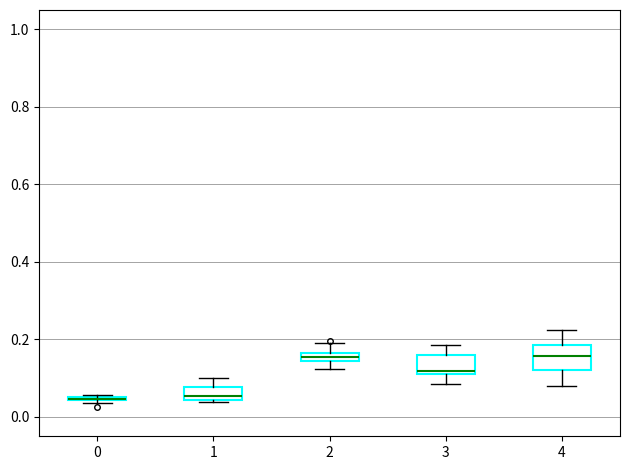

Where is the lower edge of the box at x = 1 on the y-axis? The values are not printed on the chart, so give them approximately, as read against the axis.

0.04